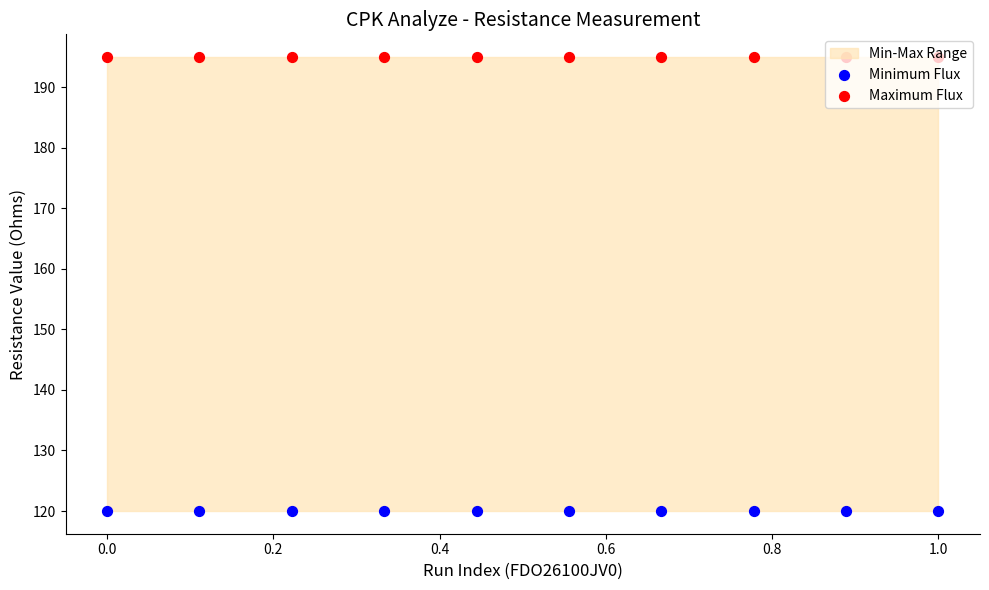

Which series has the widest spread of Y values?

Minimum Flux